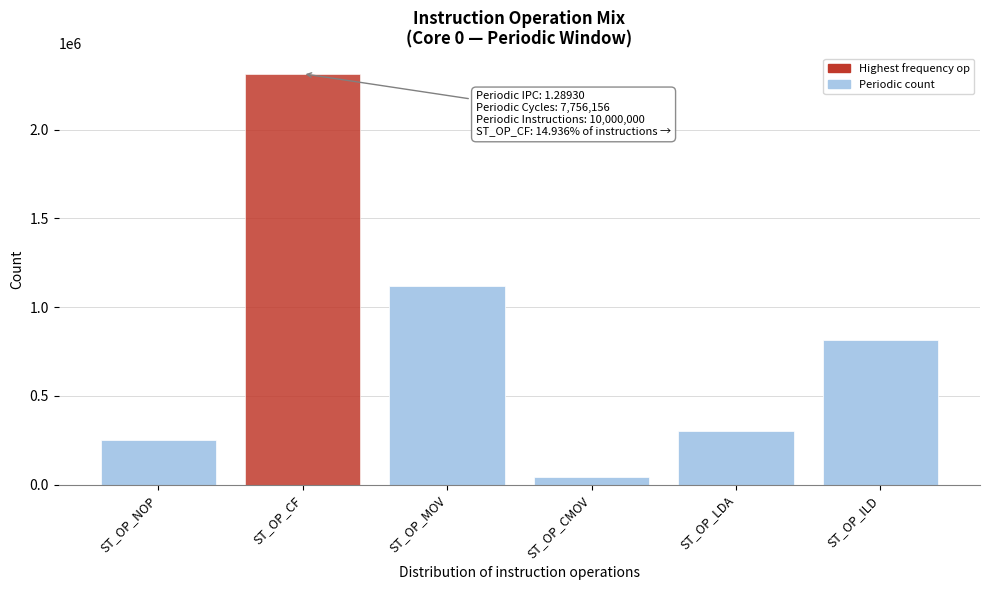

Reading left to right, list all the values displayed in this chart.

250454	2315903	1117877	42636	300183	813814